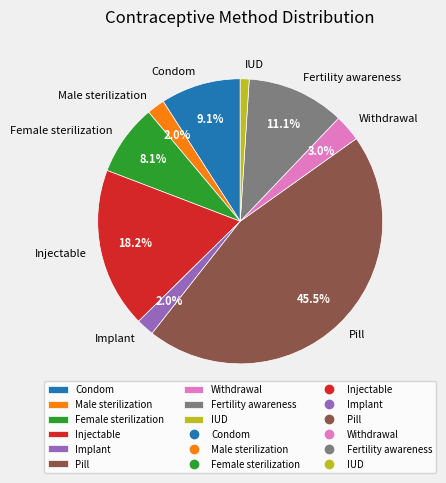

How many segments does this pie chart have?

9